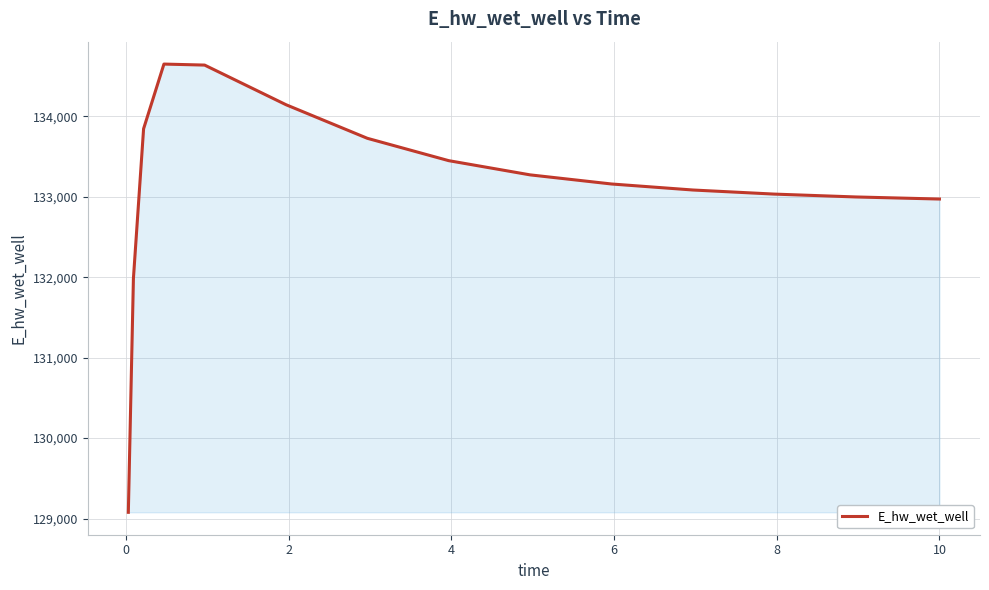

Count the number of categories in the chart.

15